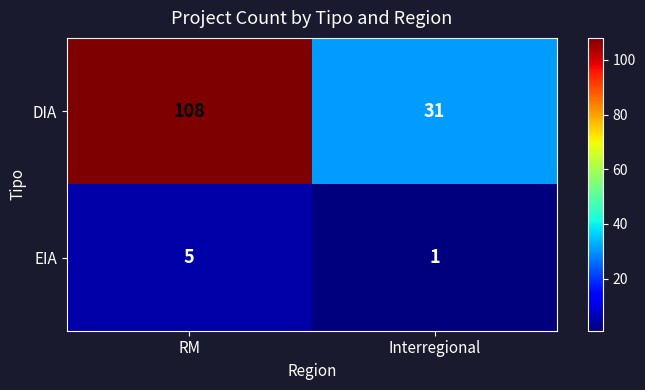

What value does the DIA series have at Interregional?

31